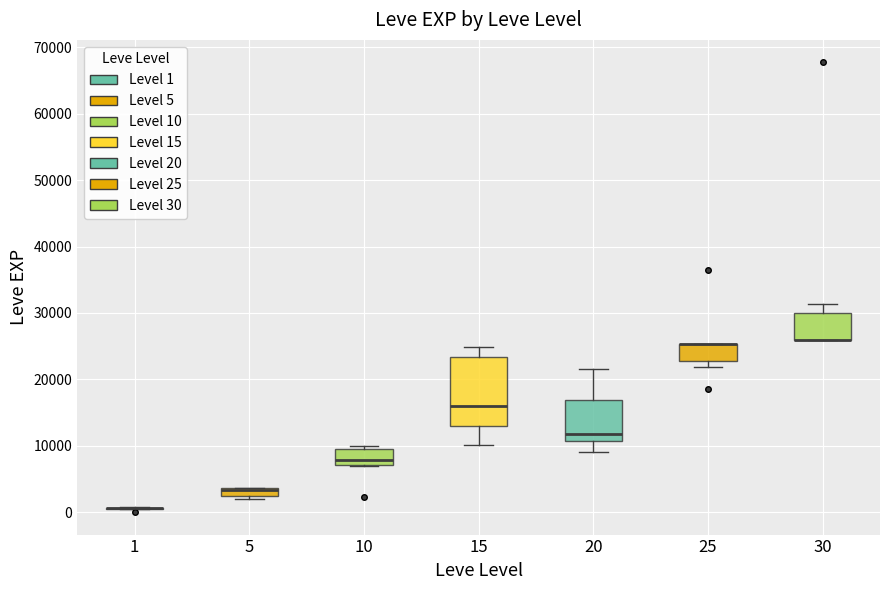

Where is the upper edge of the box at x = 30 on the y-axis? The values are not printed on the chart, so give them approximately, as read against the axis.

30000